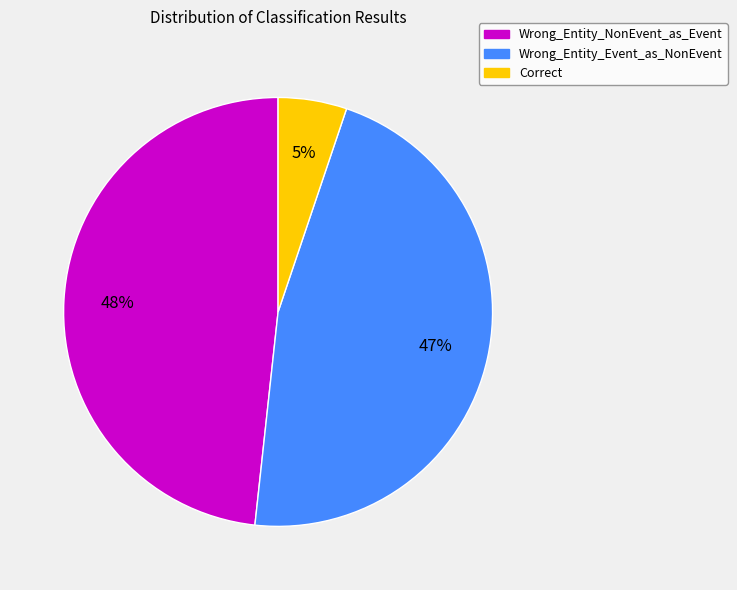

To the nearest percent, what portion does Wrong_Entity_NonEvent_as_Event represent?

48%